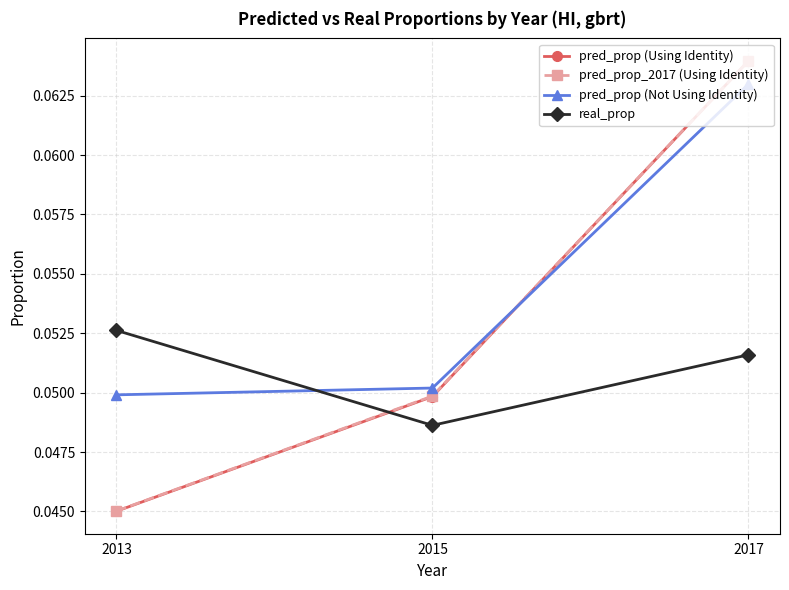

Which series changed the most between 2013 and 2017?

pred_prop (Using Identity)